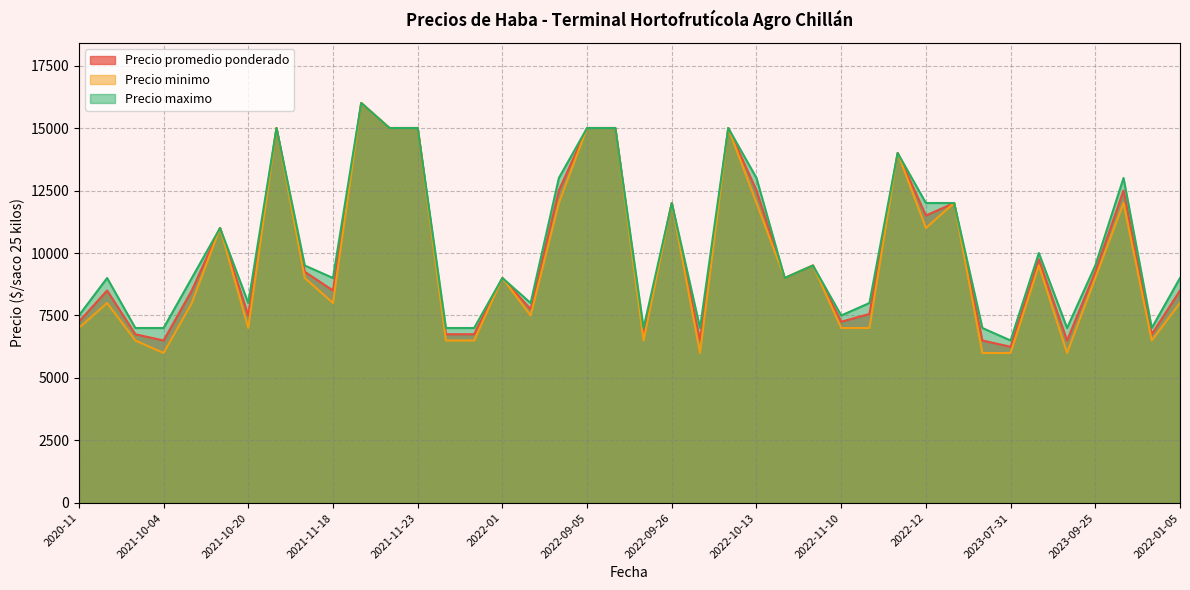

True or false: Precio maximo and Precio minimo intersect in this chart.

False